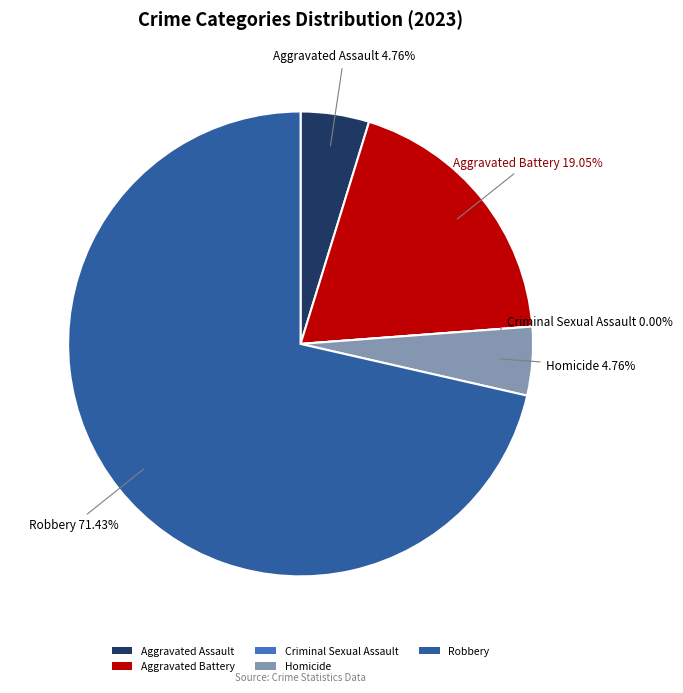

Is there any slice that represents more than half of the pie?

Yes